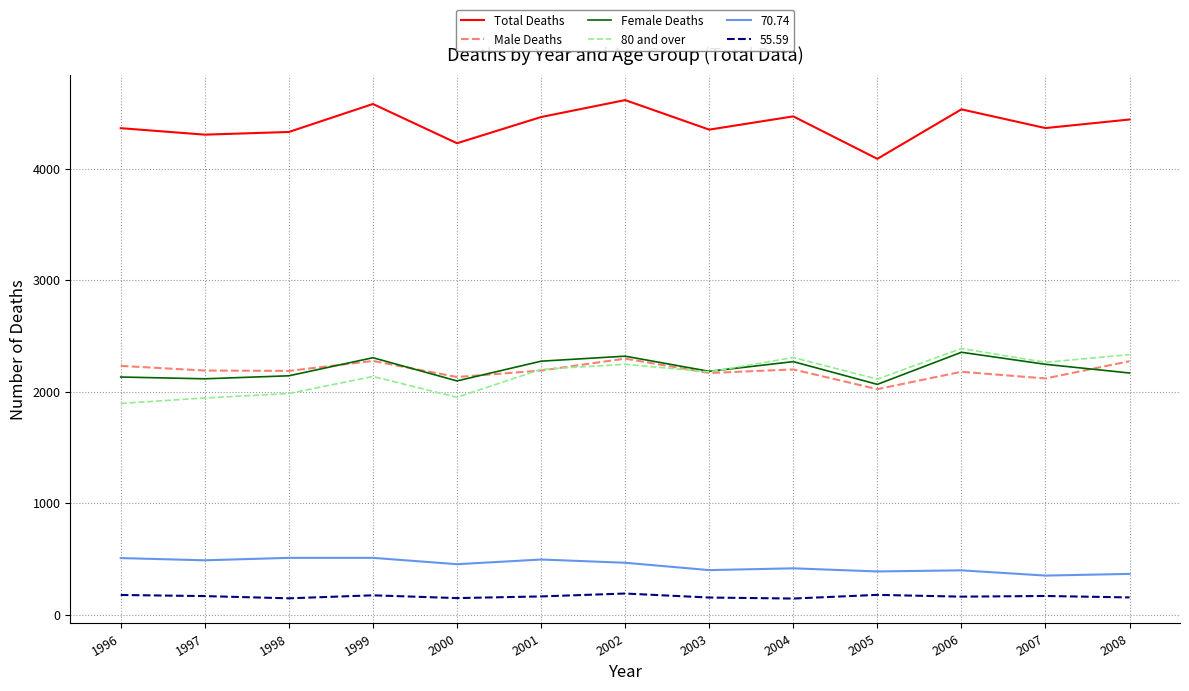

Is the value of Total Deaths at 2006 greater than the value of 55.59 at 1996?

Yes